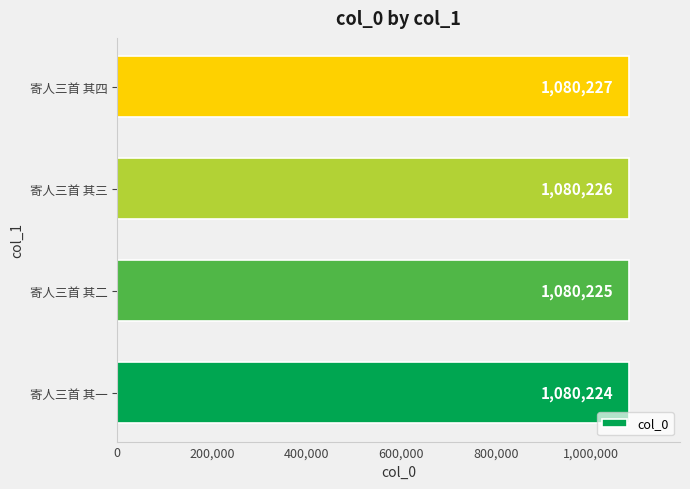

What is the change in value from 寄人三首 其一 to 寄人三首 其二?

+1